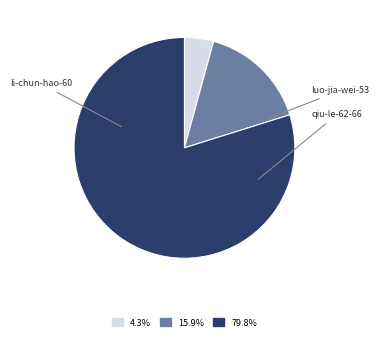

Is there any slice that represents more than half of the pie?

Yes